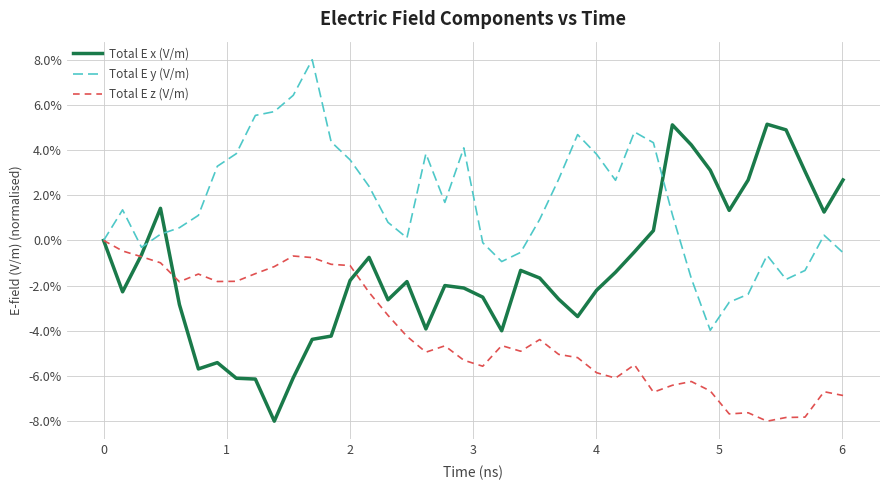

What is the minimum value for Total E y (V/m)?

-4.0